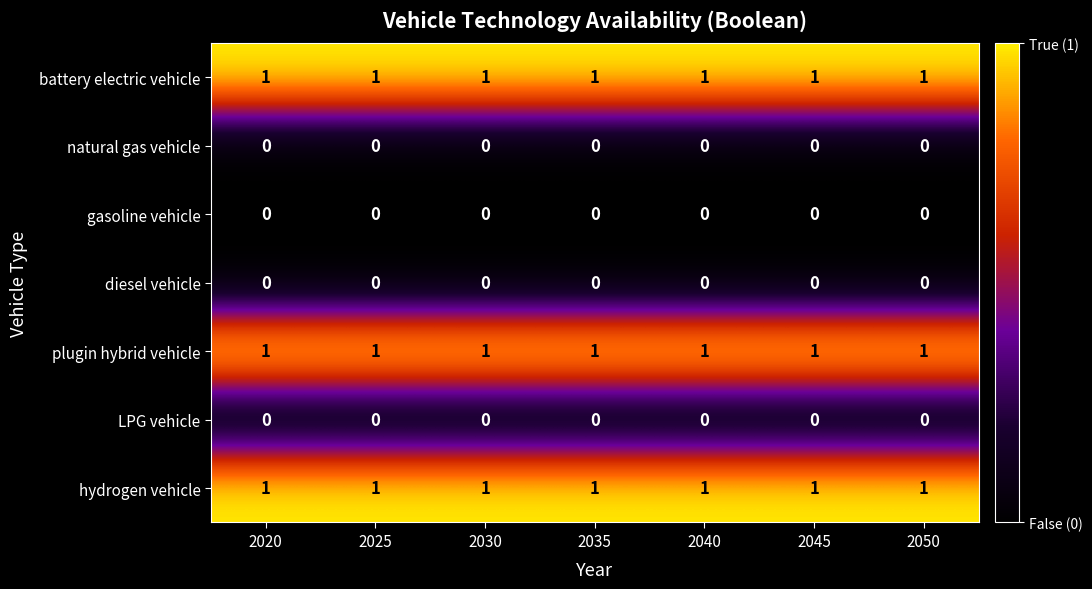

At how many categories does at least one series exceed 0?

7